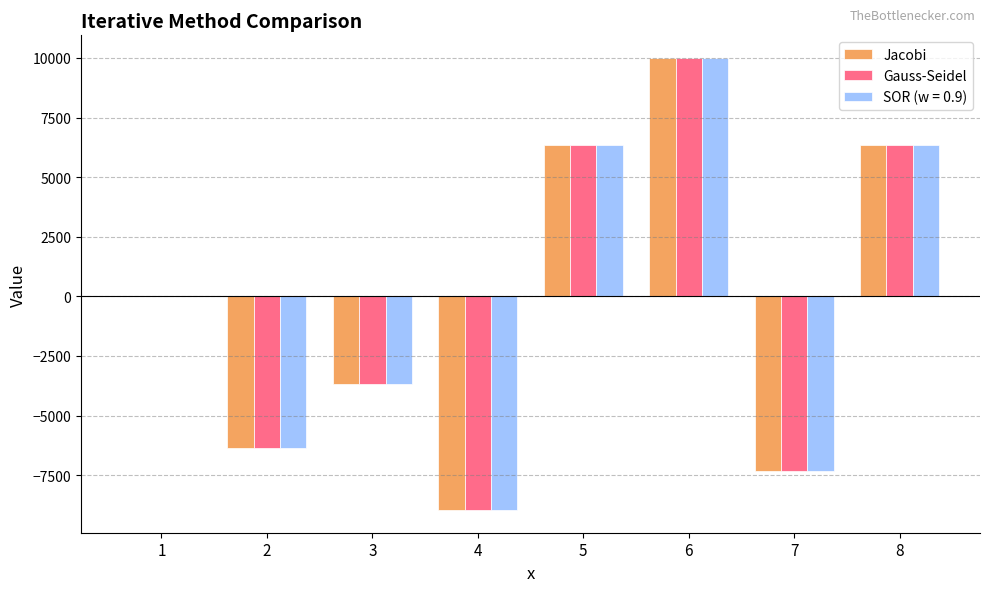

The value of Gauss-Seidel at 4 is -8965.8. True or false?

True